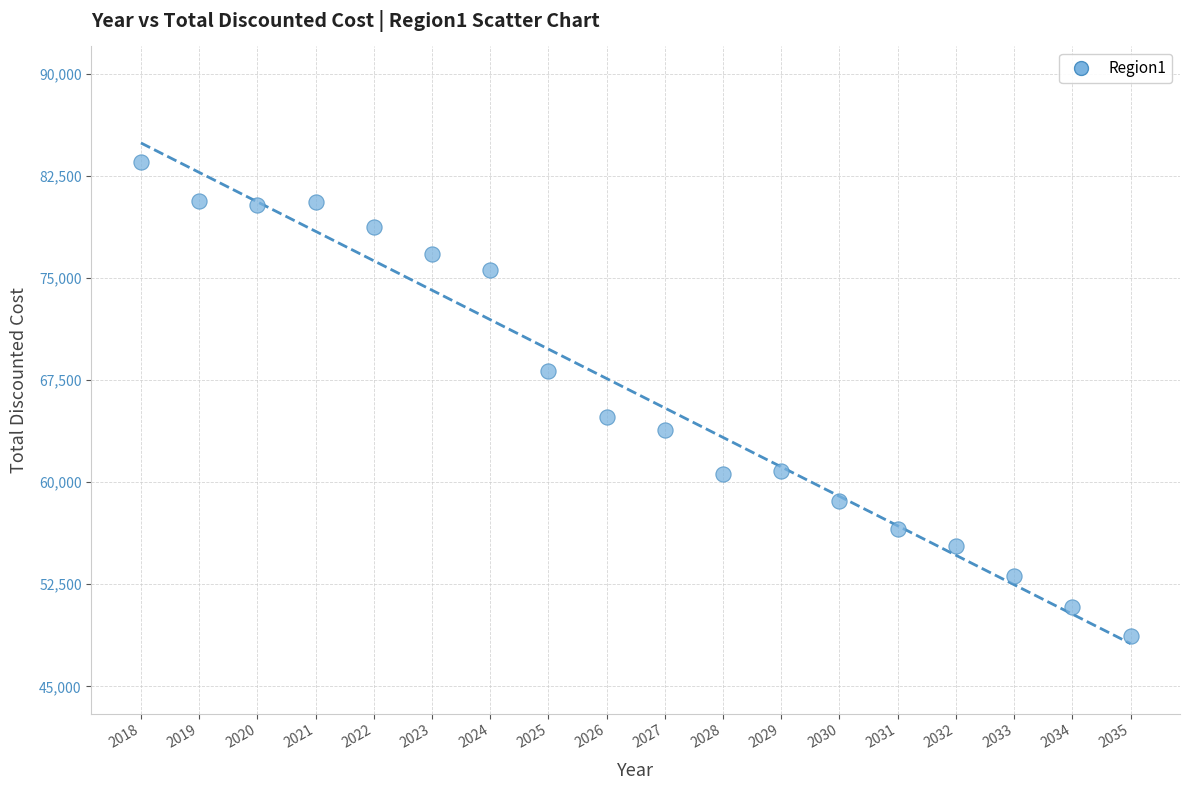

What Y value in the scatter plot is closest to 66100?

64800.0